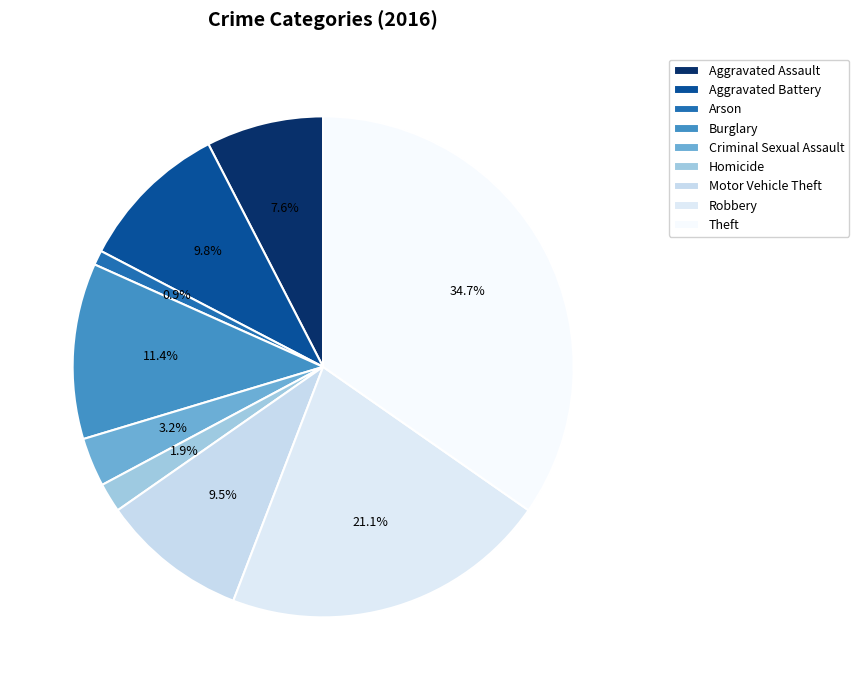

To the nearest percent, what is the combined percentage of Aggravated Battery and Homicide?

12%